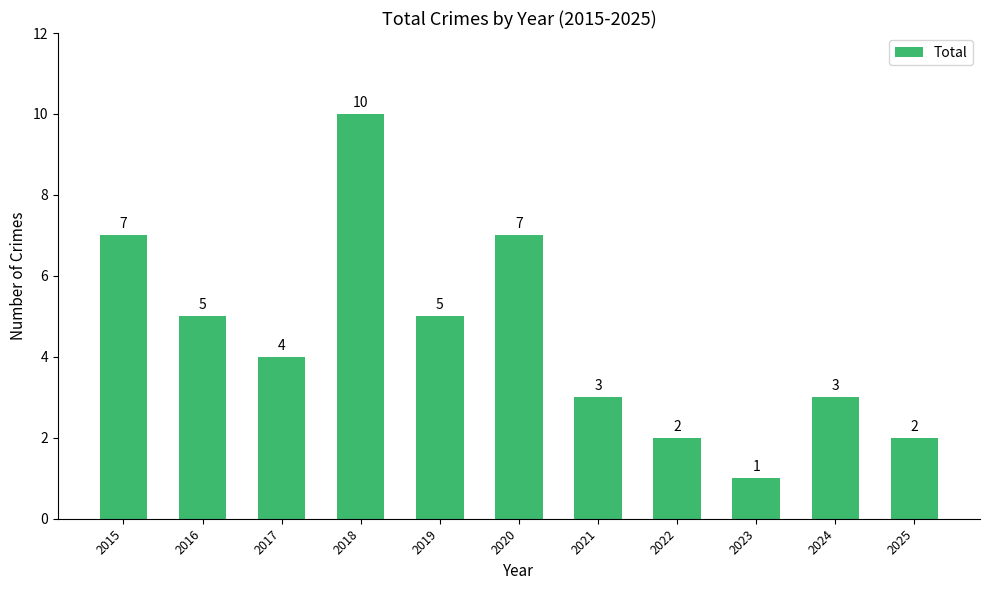

Reading left to right, list all the values displayed in this chart.

7	5	4	10	5	7	3	2	1	3	2